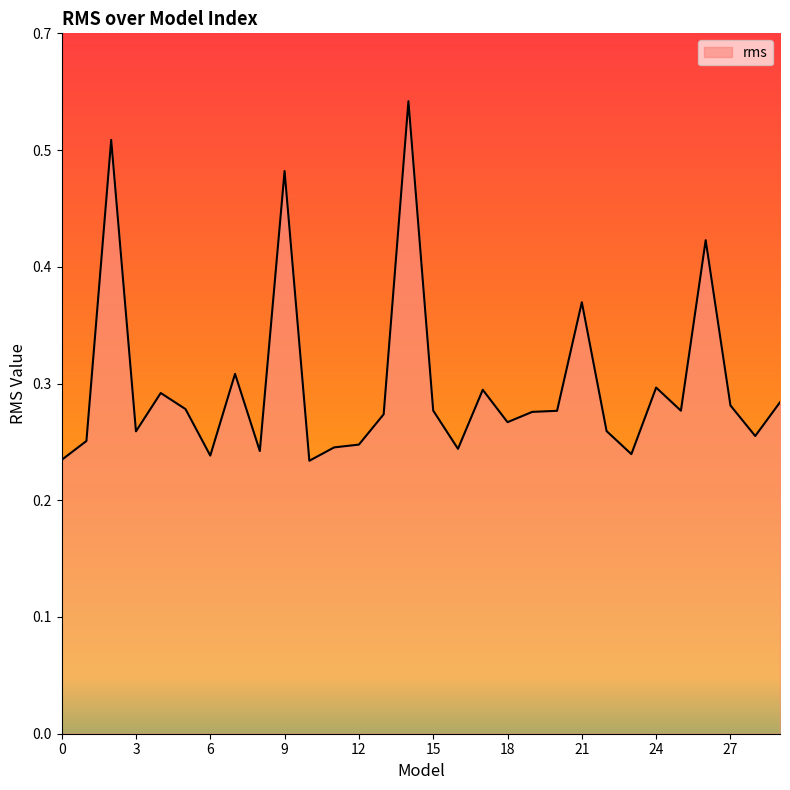

Is this an area chart (filled region under the line)?

Yes